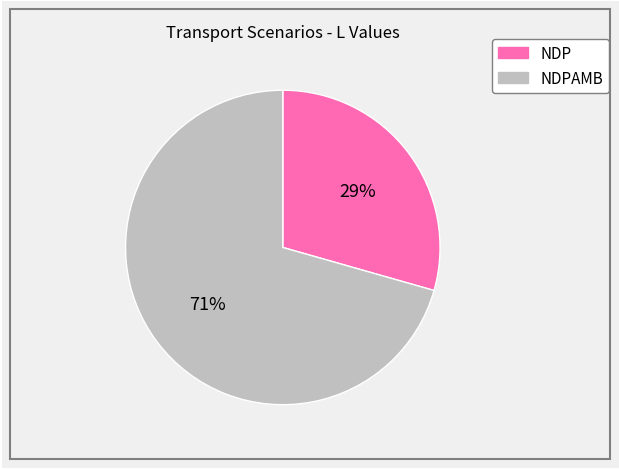

Is there a majority slice in this chart?

Yes